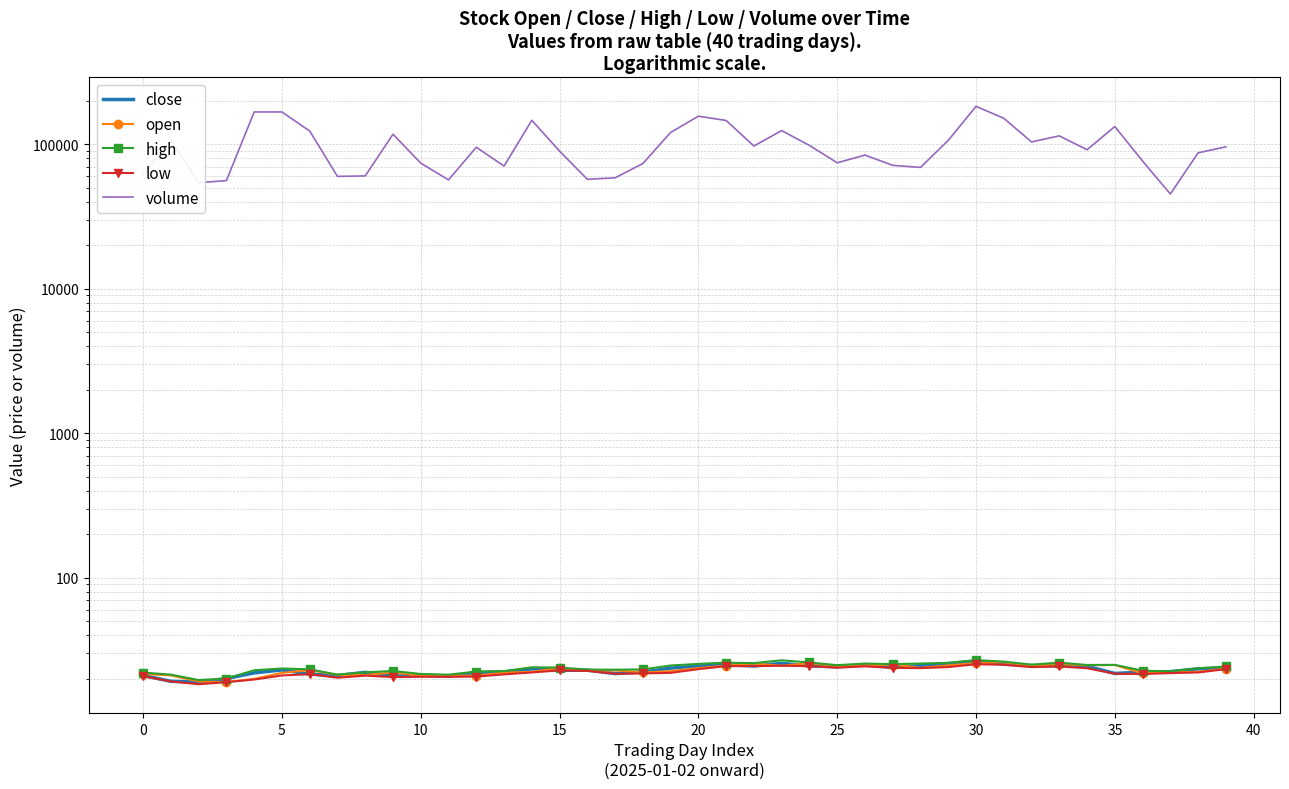

True or false: high has a value of 13.8 at 16.

False